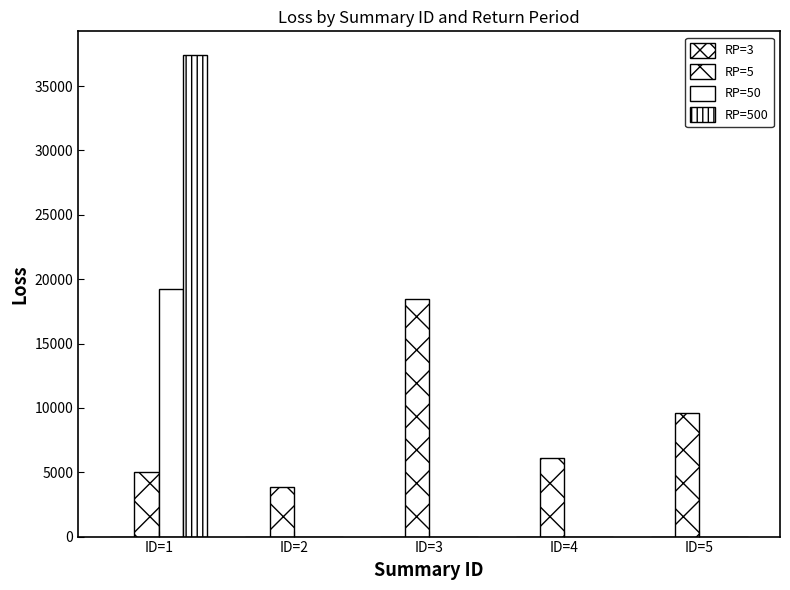

What is the total value across all series at ID=4?

6142.3